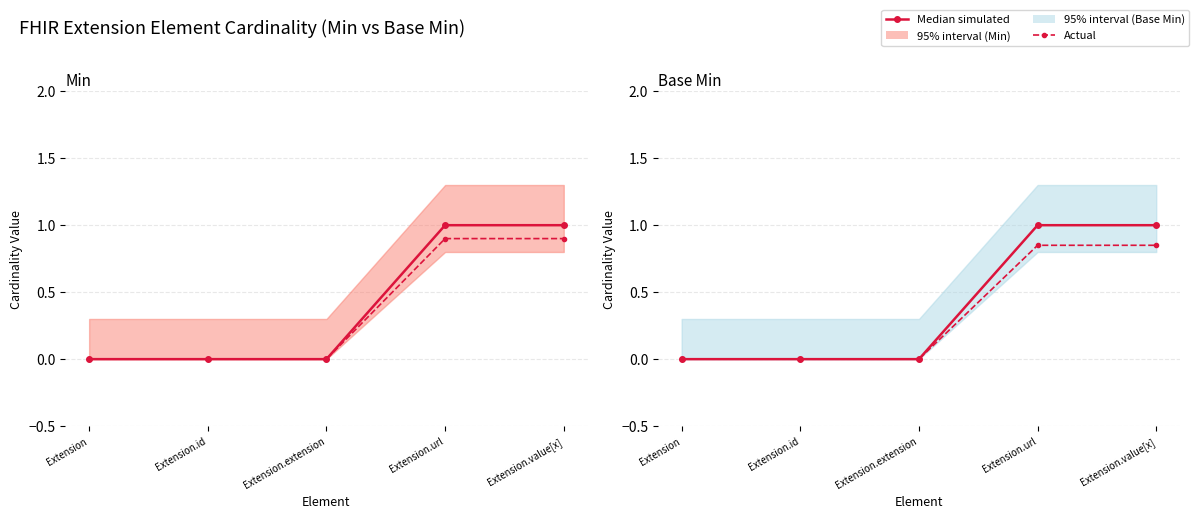

What position from the left is Extension?

1